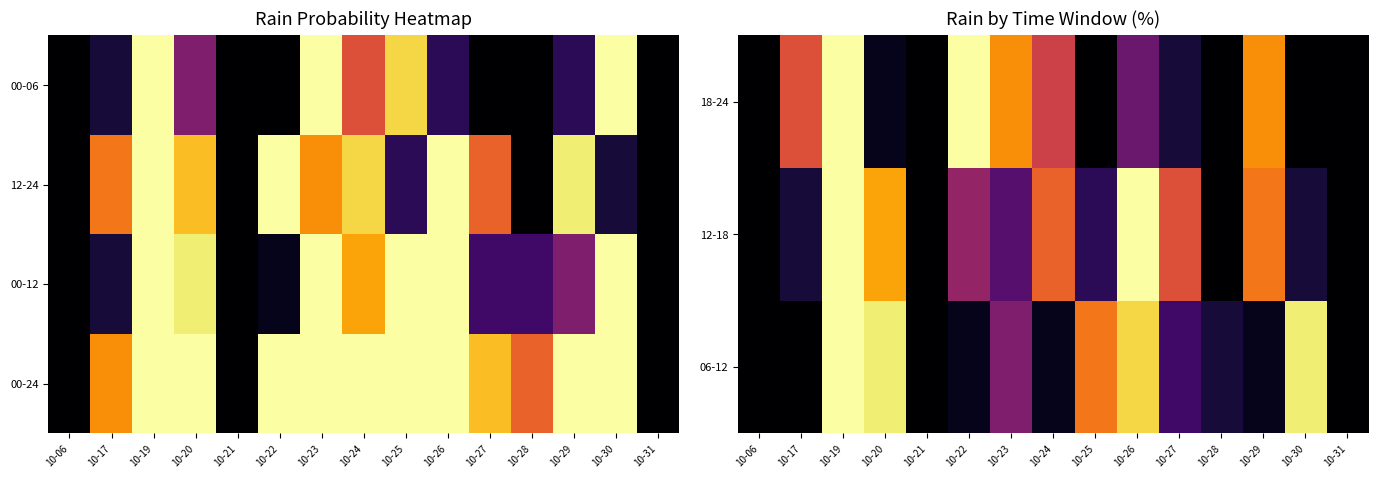

What is the difference between the maximum and minimum values in the 06-12 series?

100